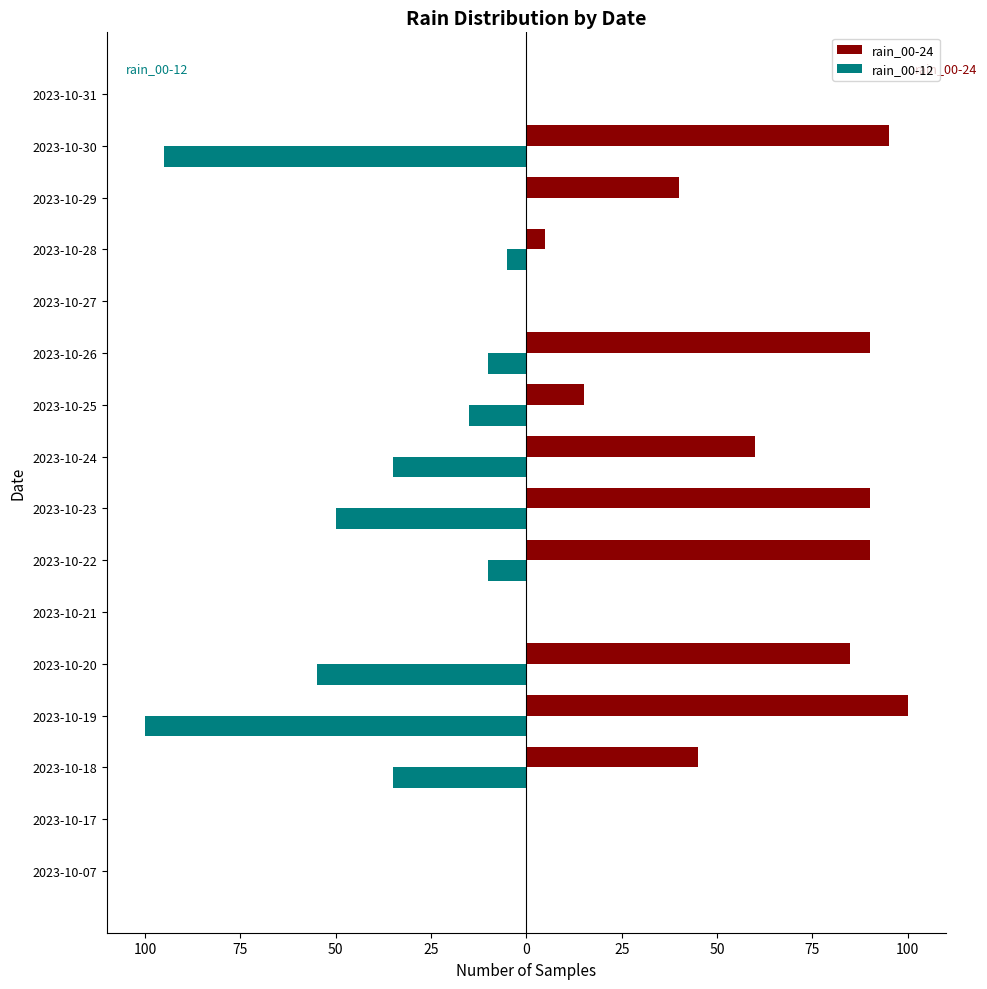

Reading right to left, extract all data points from this chart.

rain_00-24: 0	95	40	5	0	90	15	60	90	90	0	85	100	45	0	0
rain_00-12: 0	-95	0	-5	0	-10	-15	-35	-50	-10	0	-55	-100	-35	0	0